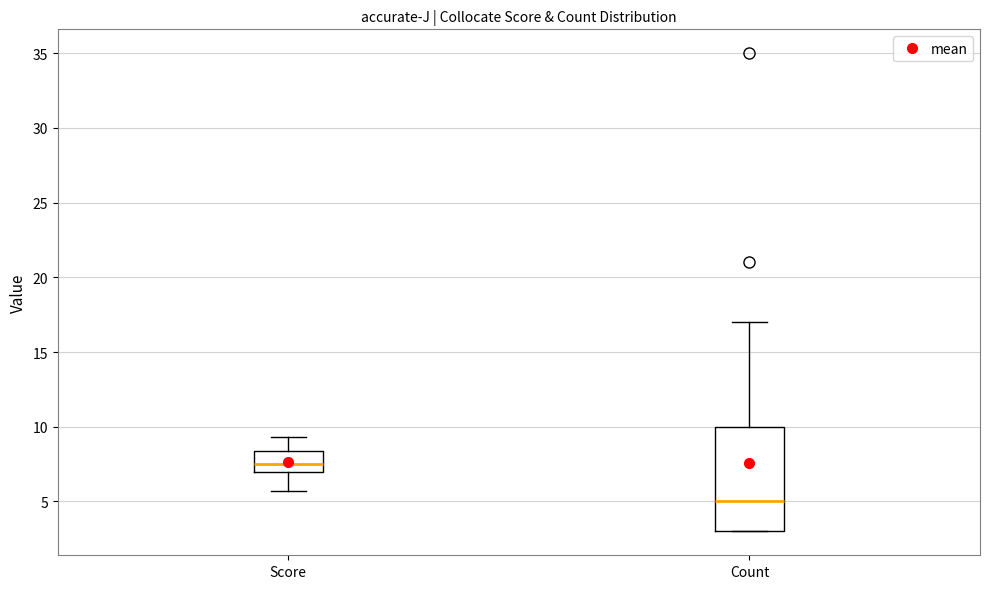

Where is the upper edge of the box for Score on the y-axis? The values are not printed on the chart, so give them approximately, as read against the axis.

8.5